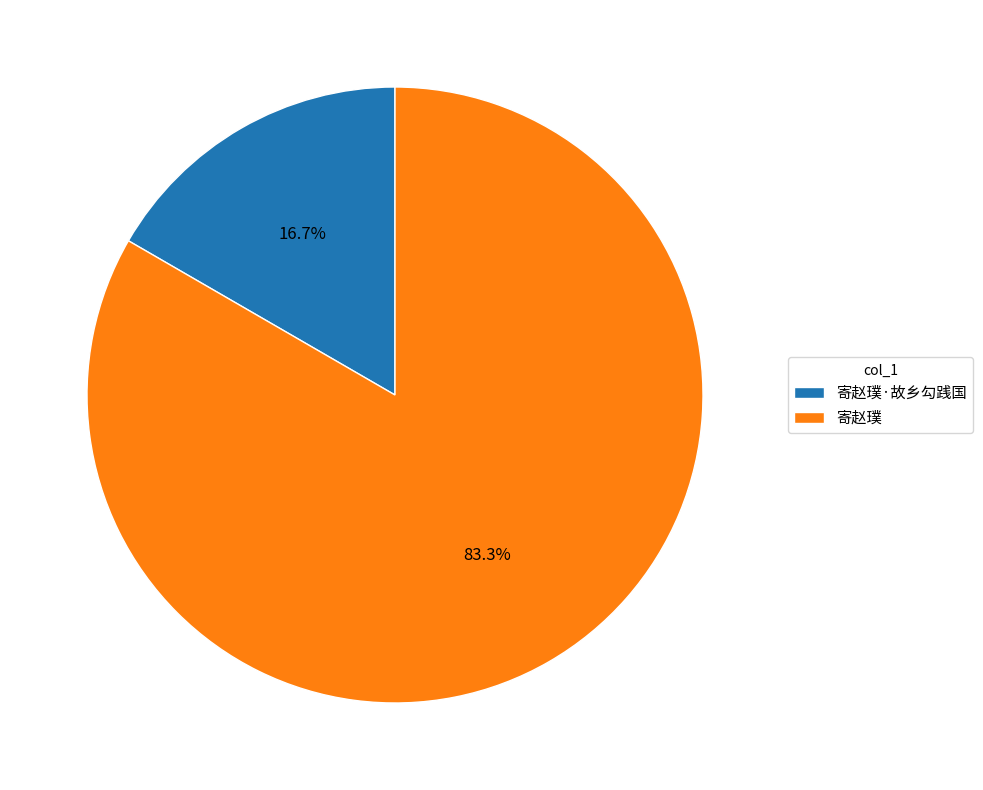

What is the majority slice?

寄赵璞